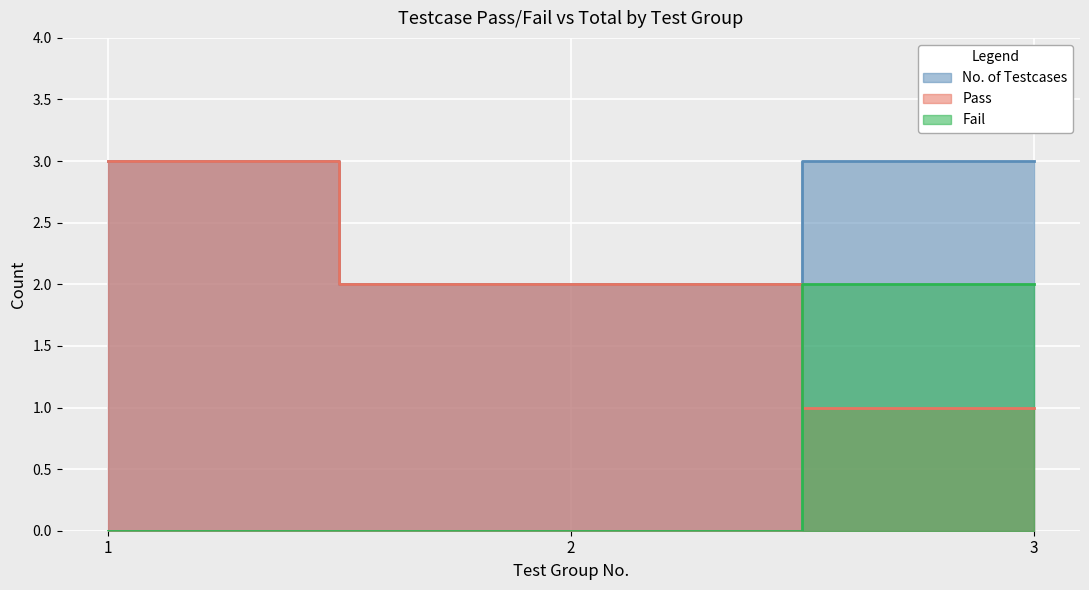

What is the value of the Fail point at the 3rd from the left?

2